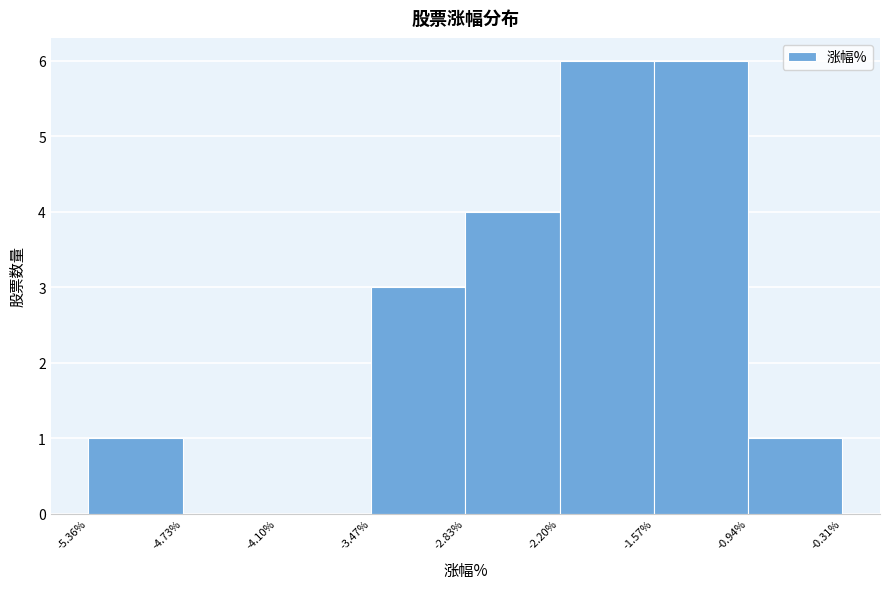

Reading left to right, transcribe this chart: for each bar, give the range it covers on the x-axis and its height. The values are not printed on the chart, so give them approximately, as read against the axis.

-5.36% to -4.73%: 1
-4.73% to -4.10%: 0
-4.10% to -3.47%: 0
-3.47% to -2.83%: 3
-2.83% to -2.20%: 4
-2.20% to -1.57%: 6
-1.57% to -0.94%: 6
-0.94% to -0.31%: 1